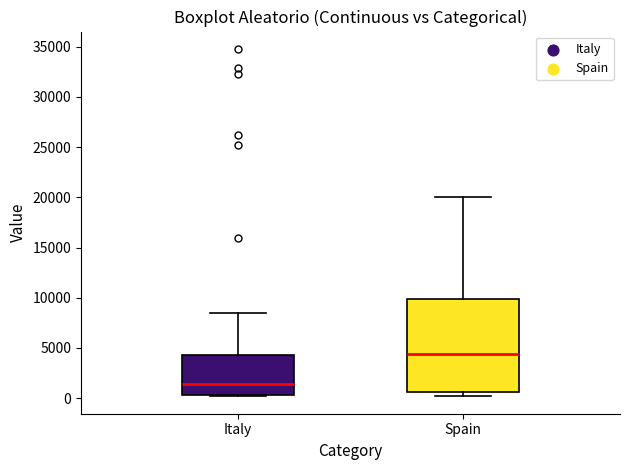

Which box's median line is the highest?

Spain